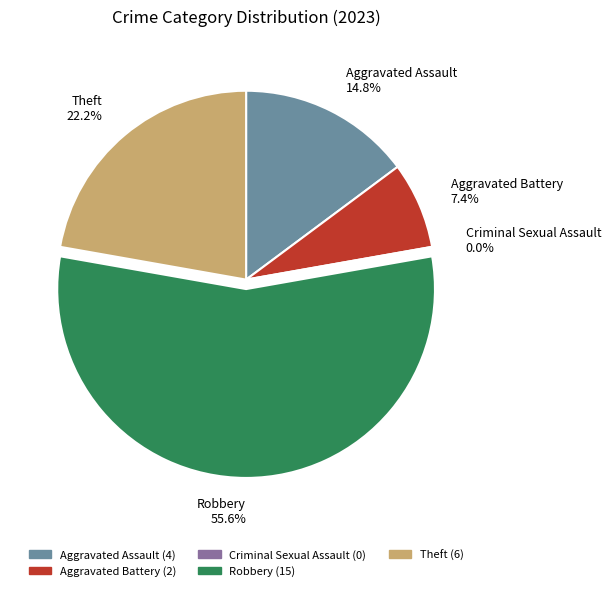

Is it true that Theft is 36% of the pie?

False